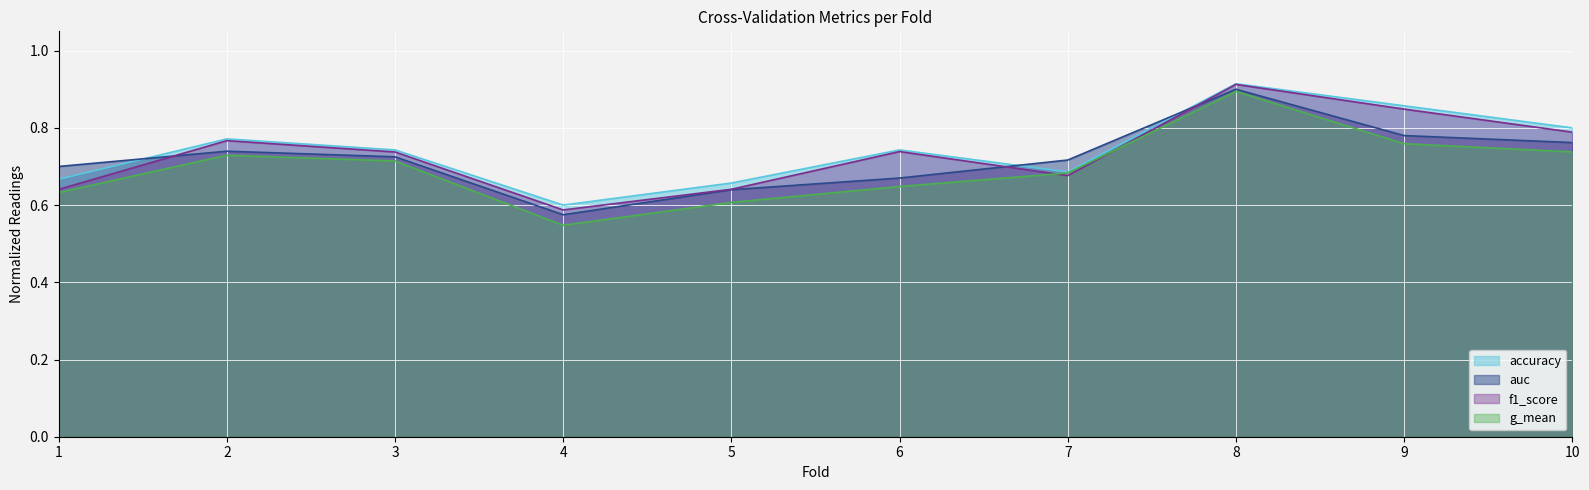

How many distinct data groups are displayed?

4